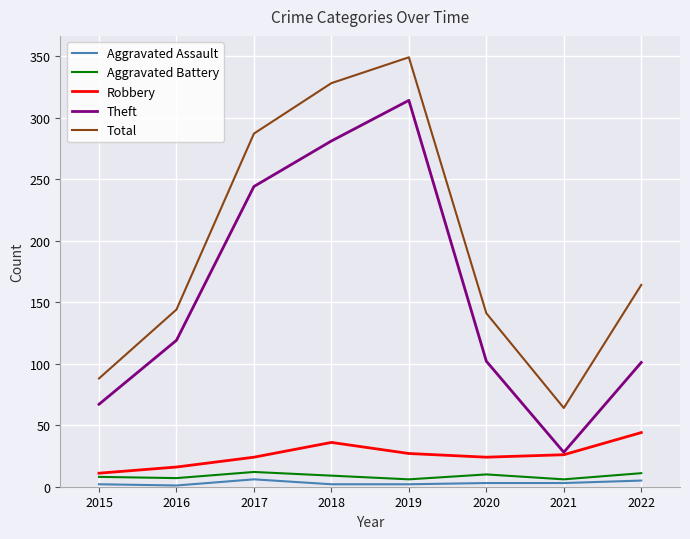

Count the number of categories in the chart.

8